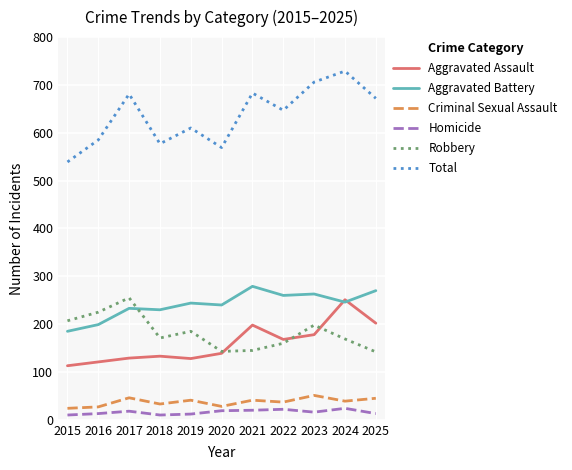

True or false: Aggravated Assault has a value of 113 at 2015.

True